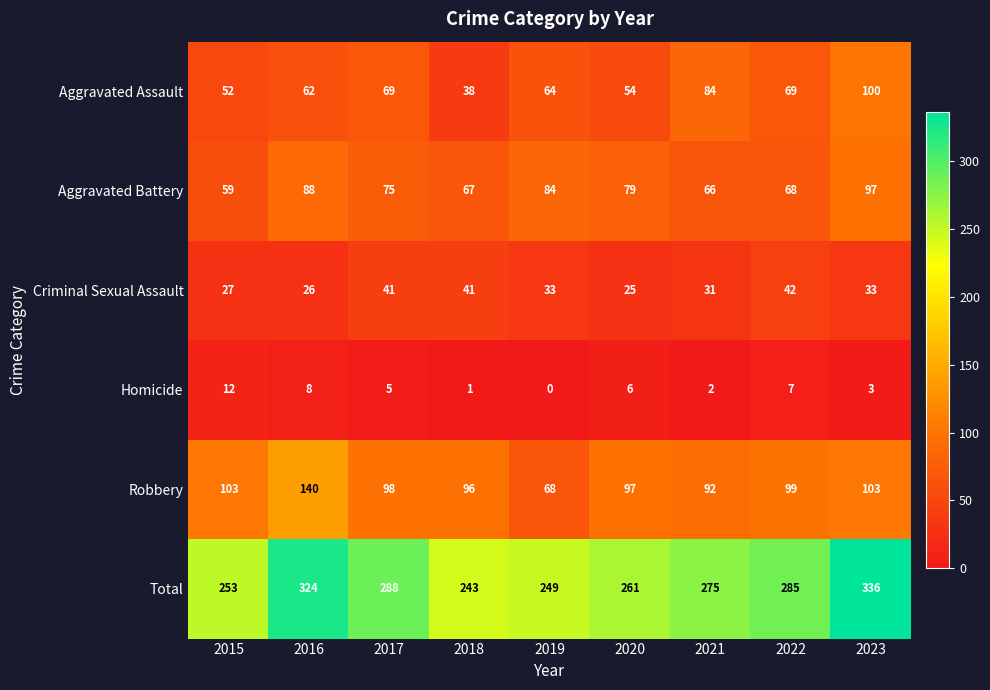

What is the approximate value of Robbery at 2018, to the nearest 10?

100